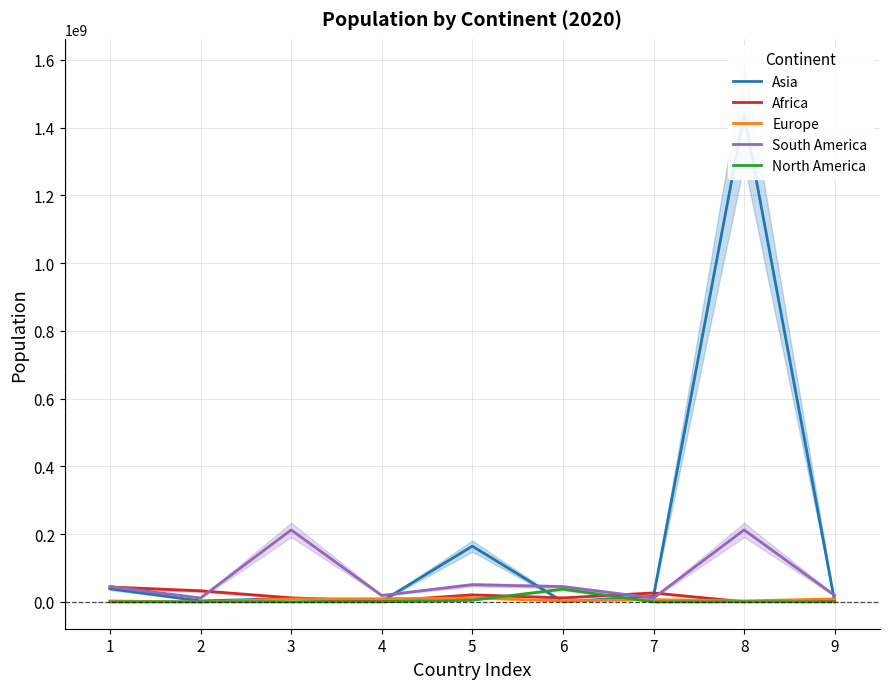

Where does the Europe series first go above 6948445?

3